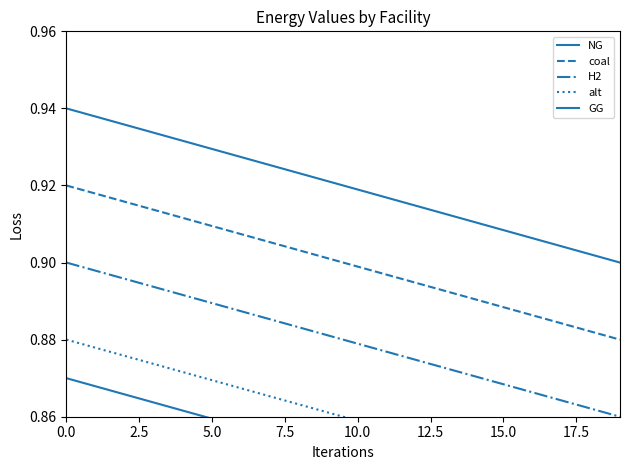

What is the total value across all series at 15?

4.4